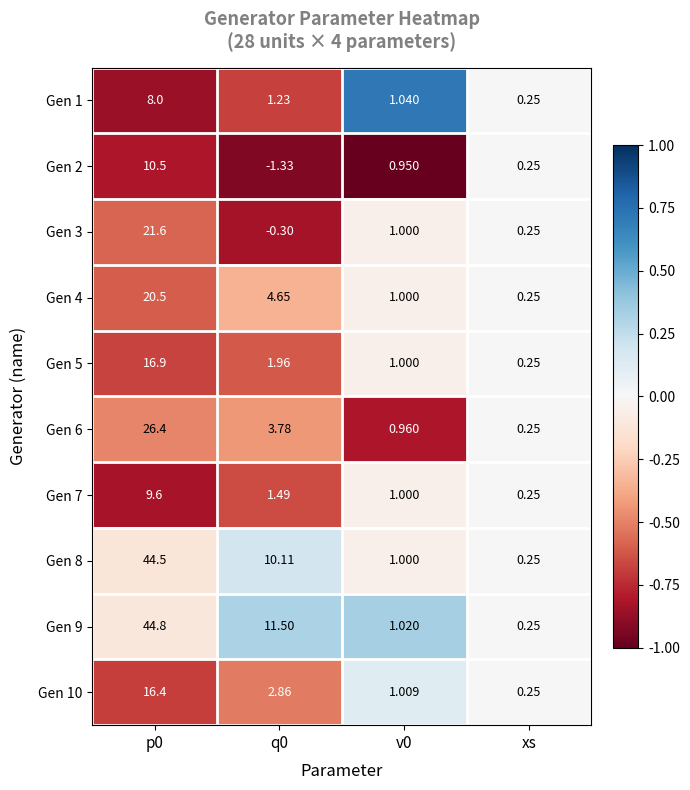

Is the value of Gen 4 at p0 greater than the value of Gen 8 at xs?

Yes